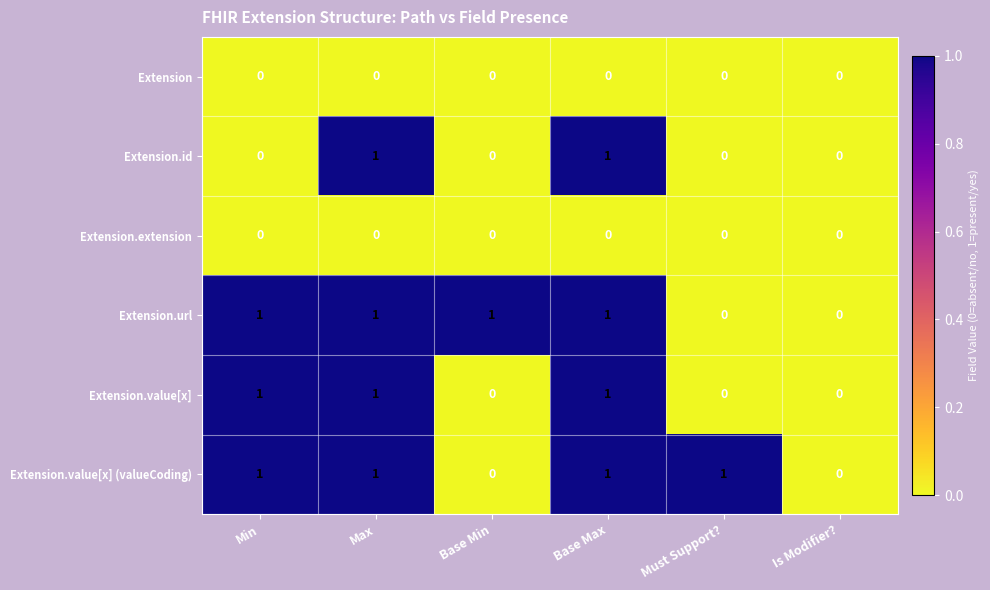

What is the total value across all series at Max?

4